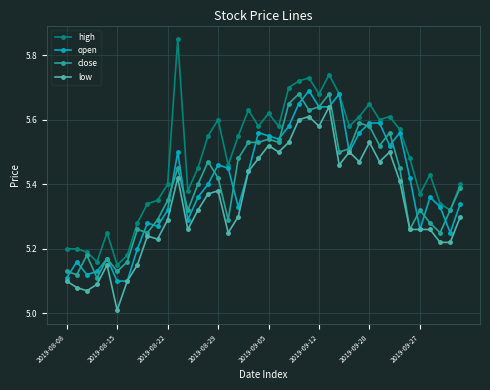

What are all the series names shown in the legend?

high, open, close, low